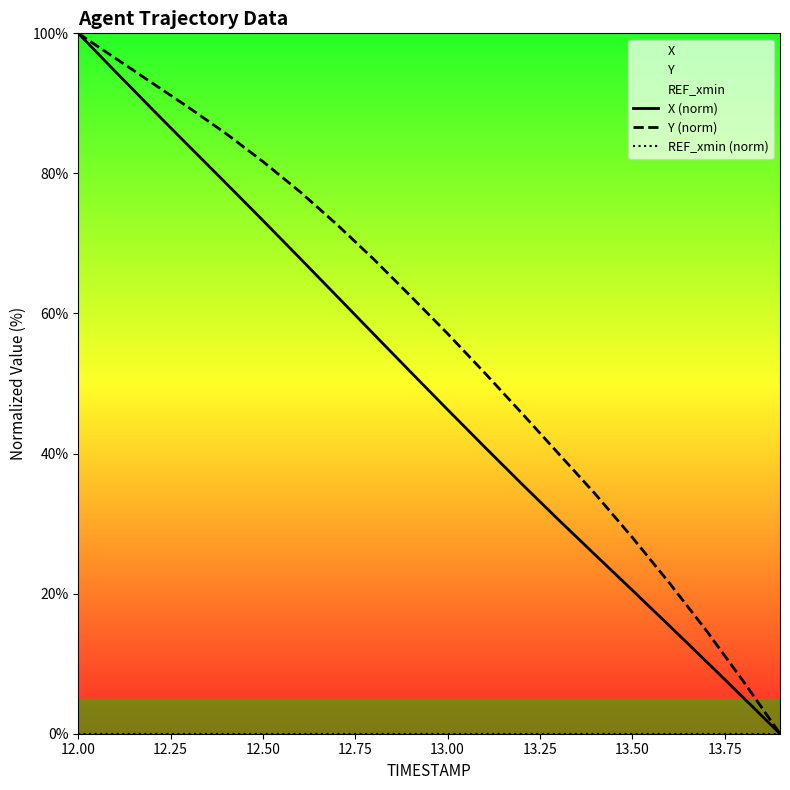

What is the maximum value for Y (norm)?

100.0